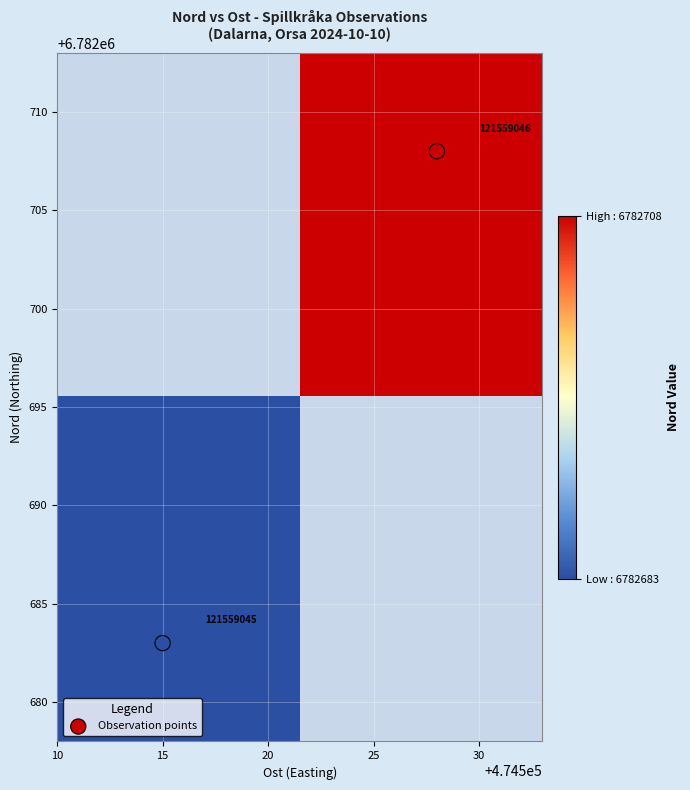

What is the maximum value shown in the chart?

6782708.0